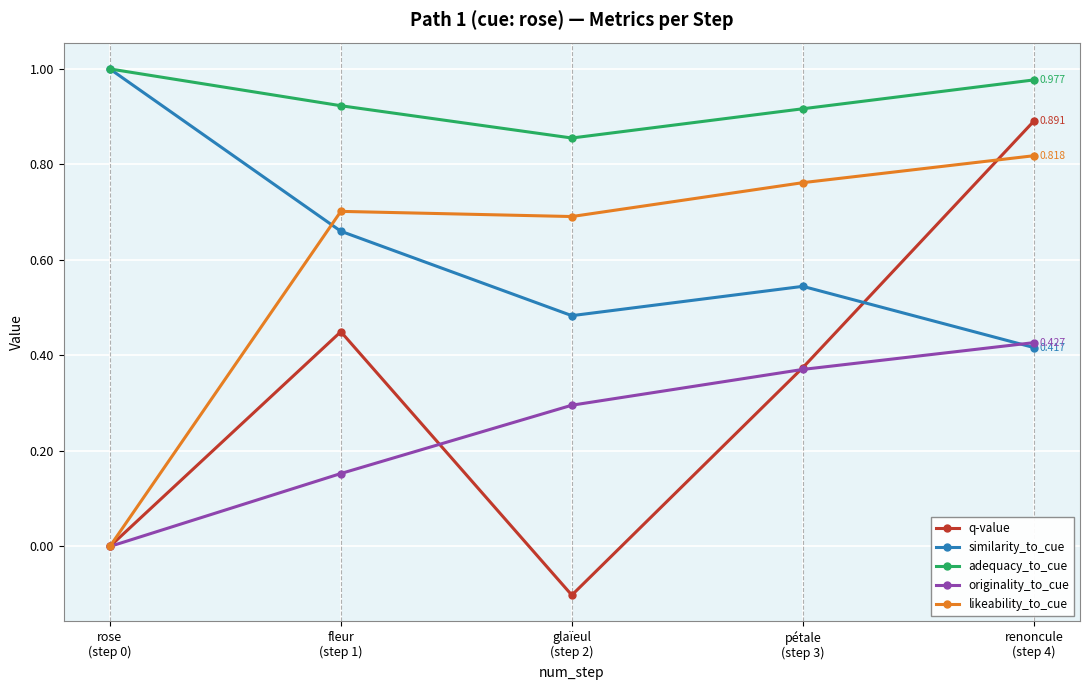

True or false: originality_to_cue has more than 0 points higher than both neighbors.

False